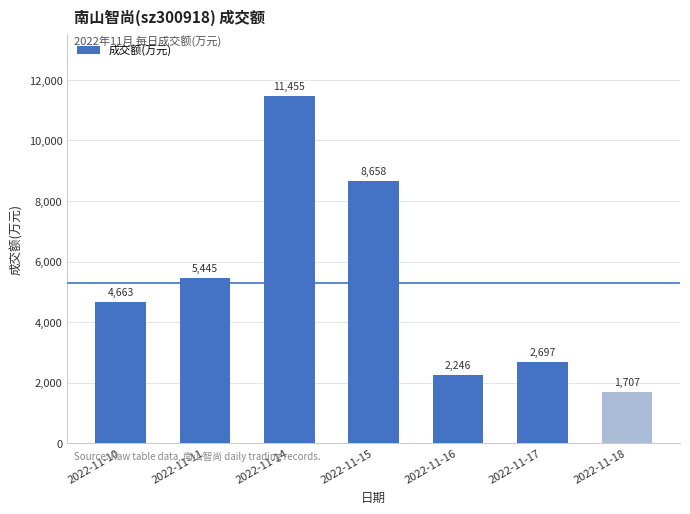

What is the sum of the values at 2022-11-10 and 2022-11-15?

13321